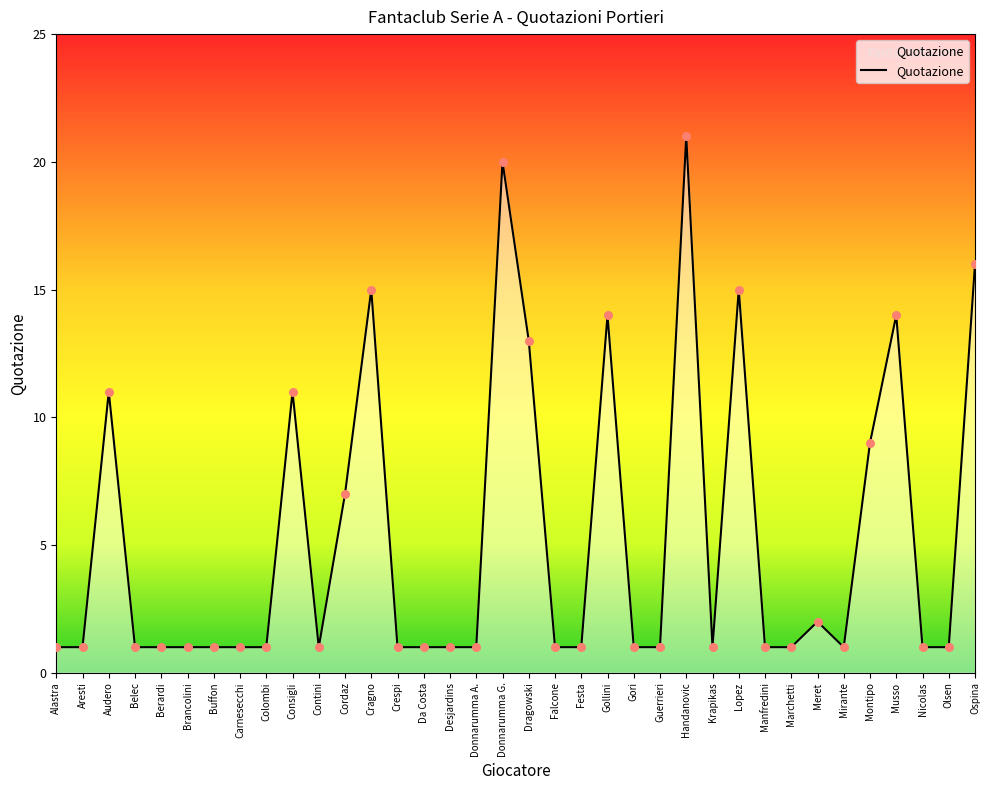

What is the change in value from Consigli to Ospina?

+5